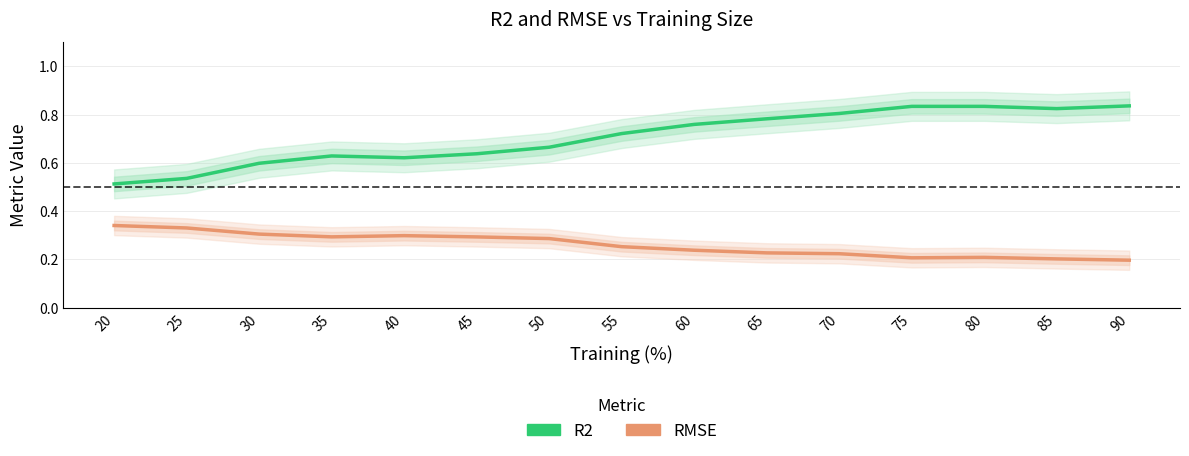

Which label corresponds to the smallest value in the chart?

90